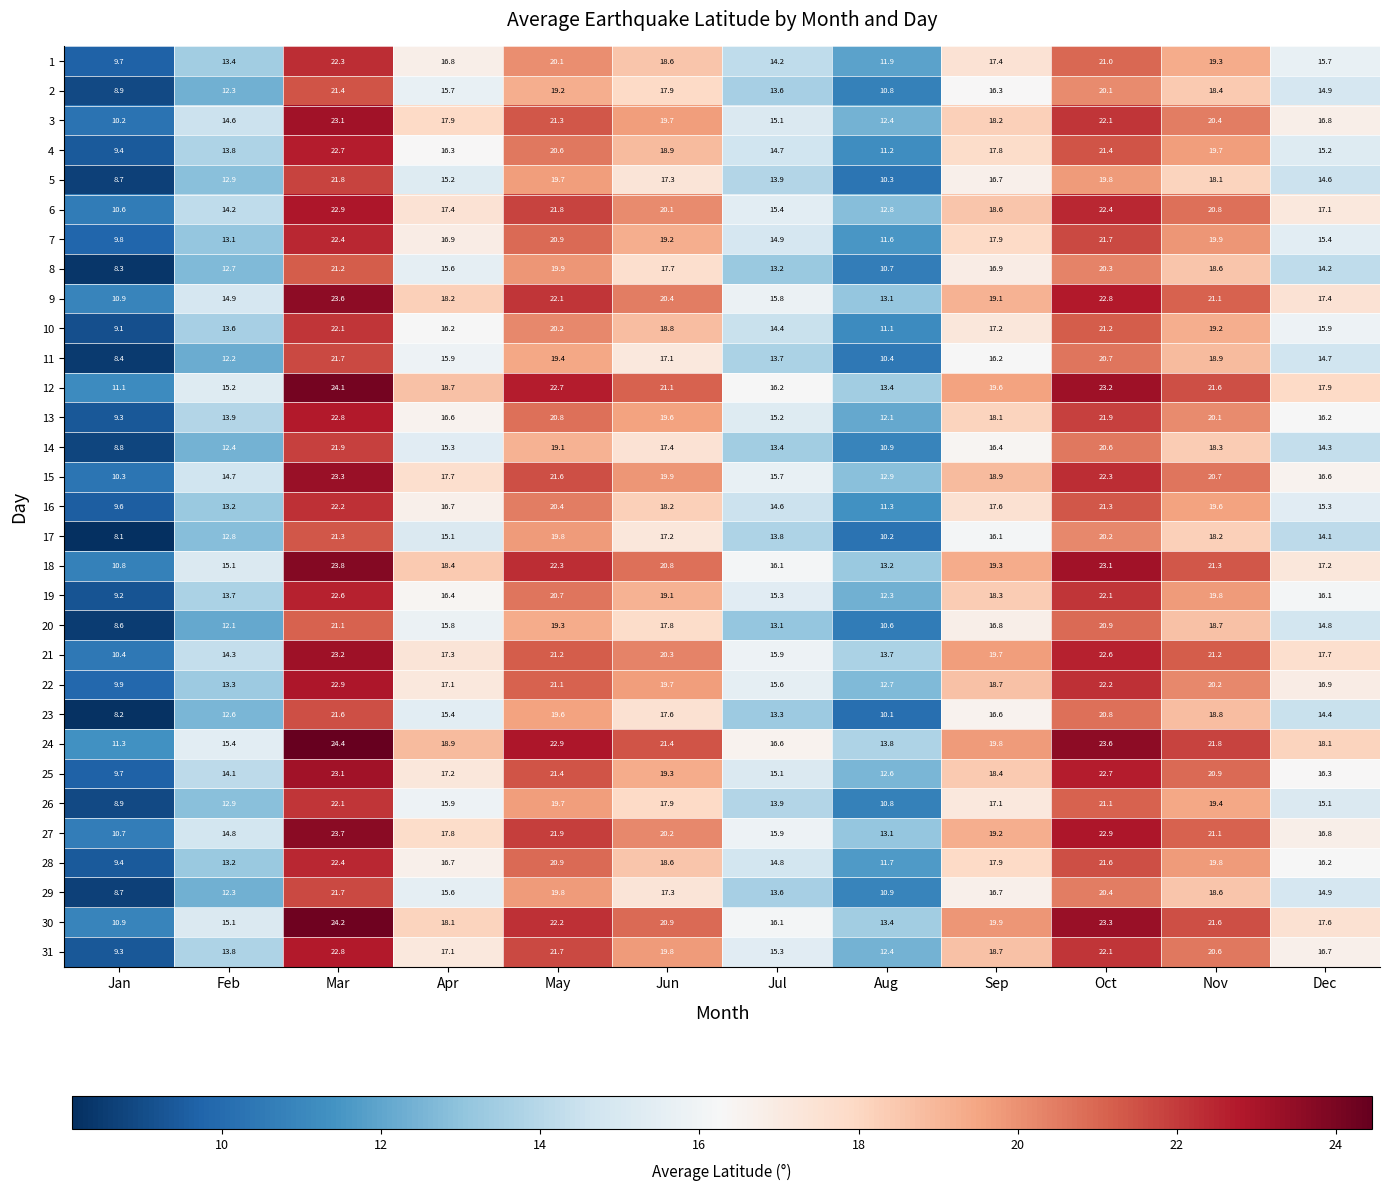

How many series are shown in this chart?

31